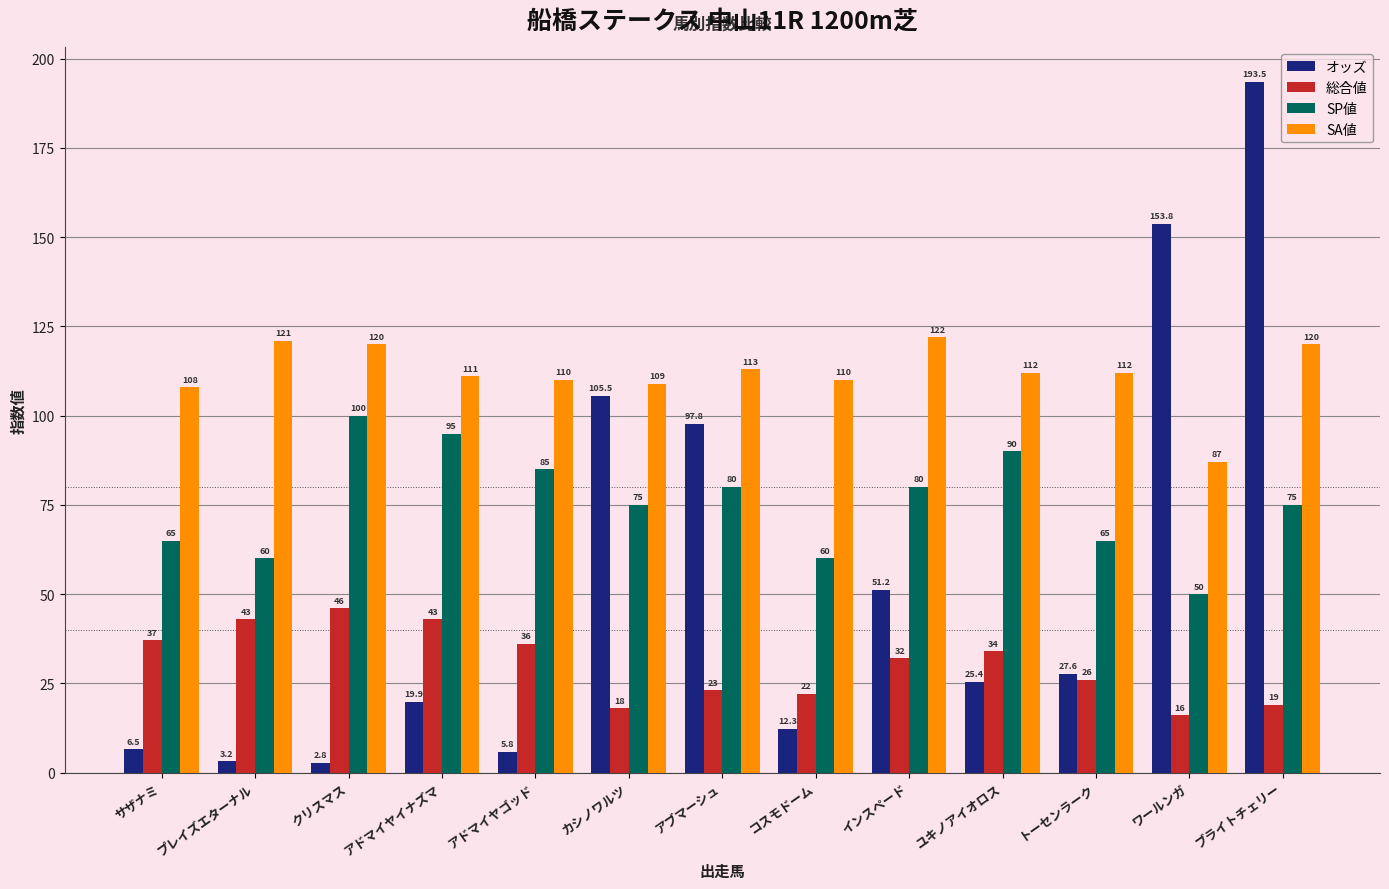

At which category is the sum across all series the highest?

ブライトチェリー